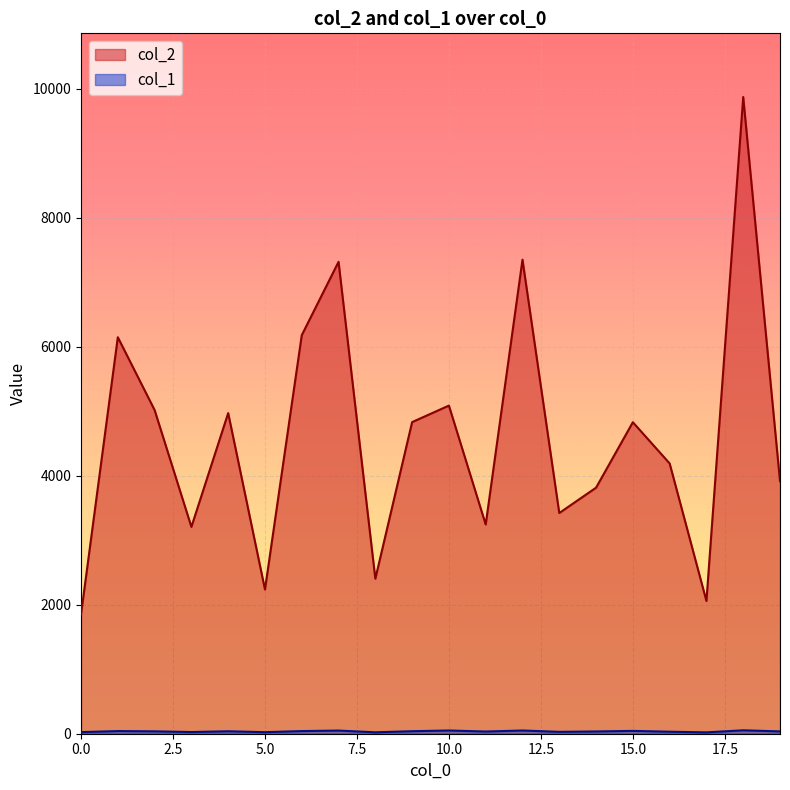

At which category does col_1 reach its first local peak?

1